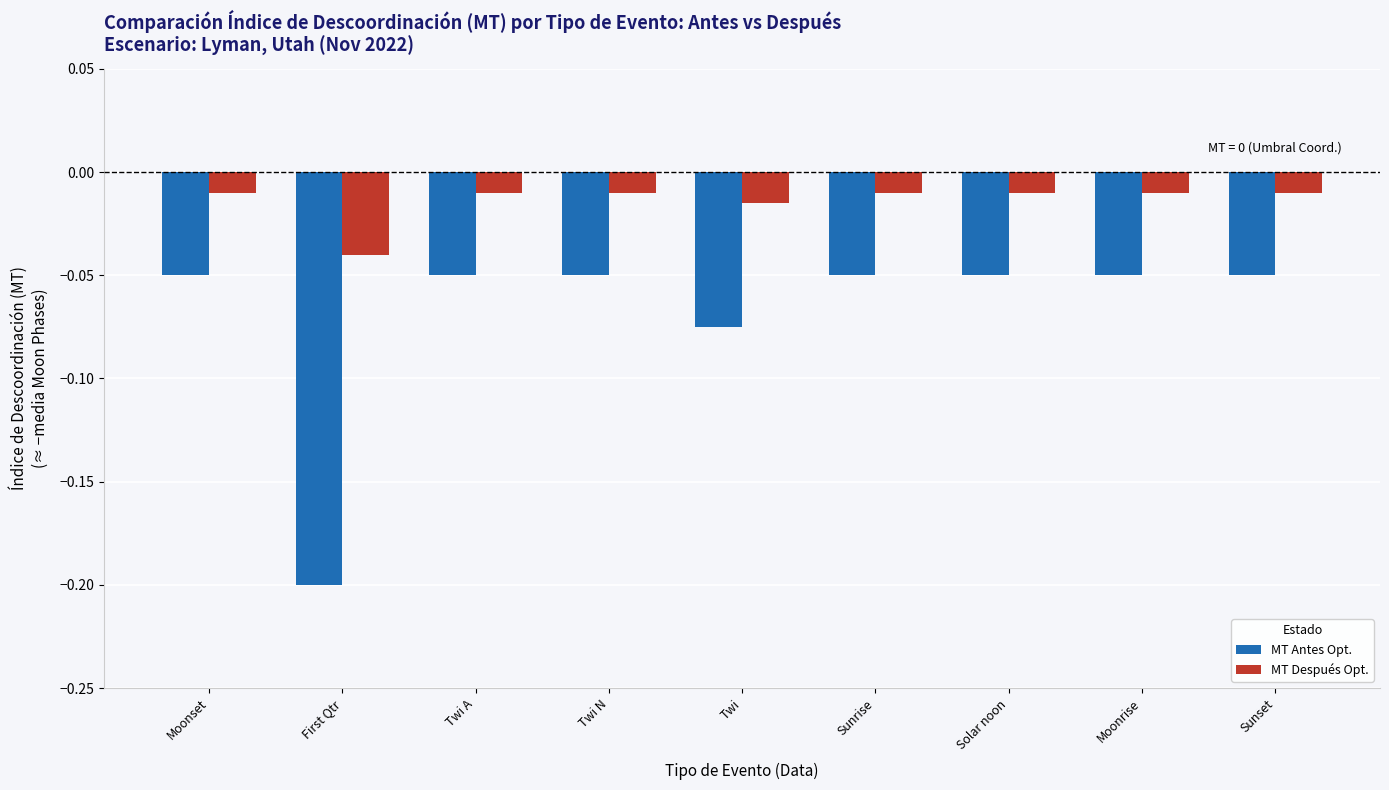

Is the value of MT Después Opt. at Sunrise greater than the value of MT Antes Opt. at Twi A?

Yes